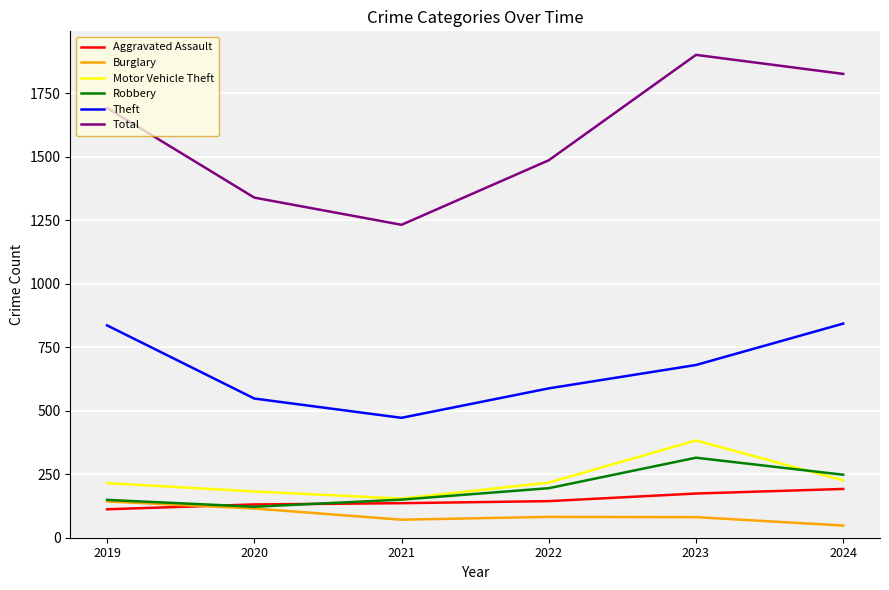

Which series has the largest total across all categories?

Total